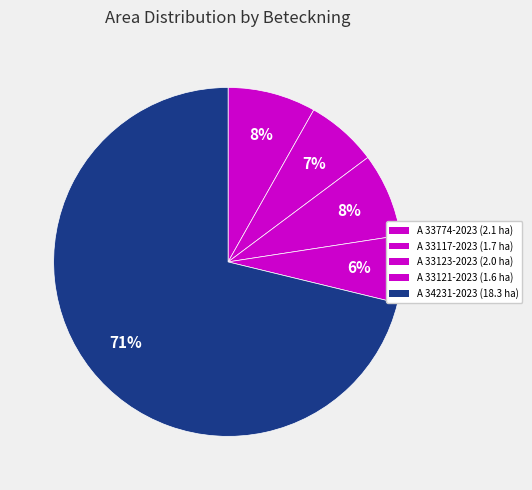

The A 33774-2023 slice represents 8% of the pie. True or false?

True